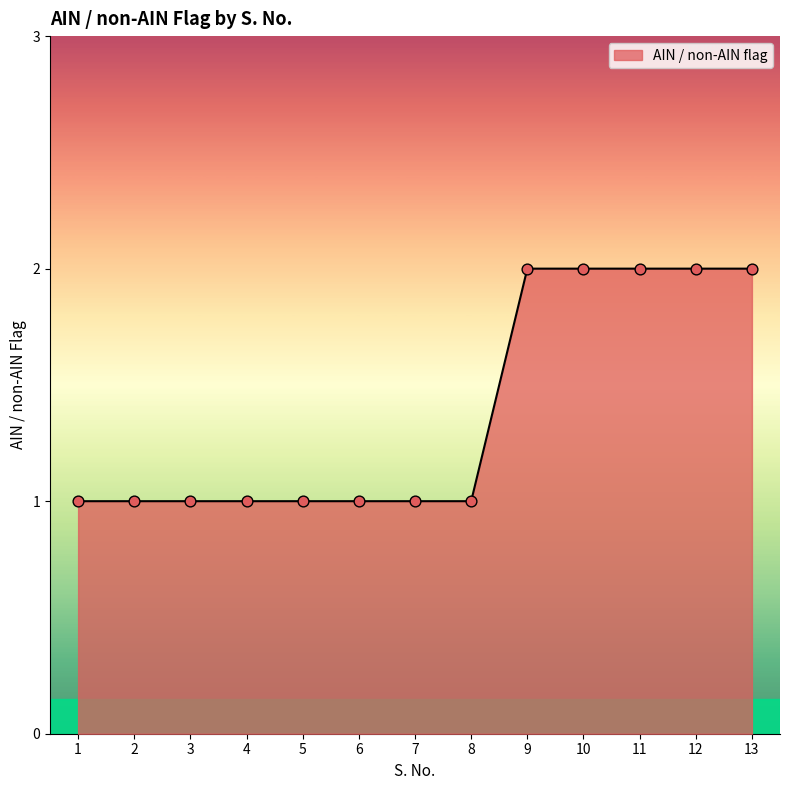

Which has a higher value, 8 or 10?

10